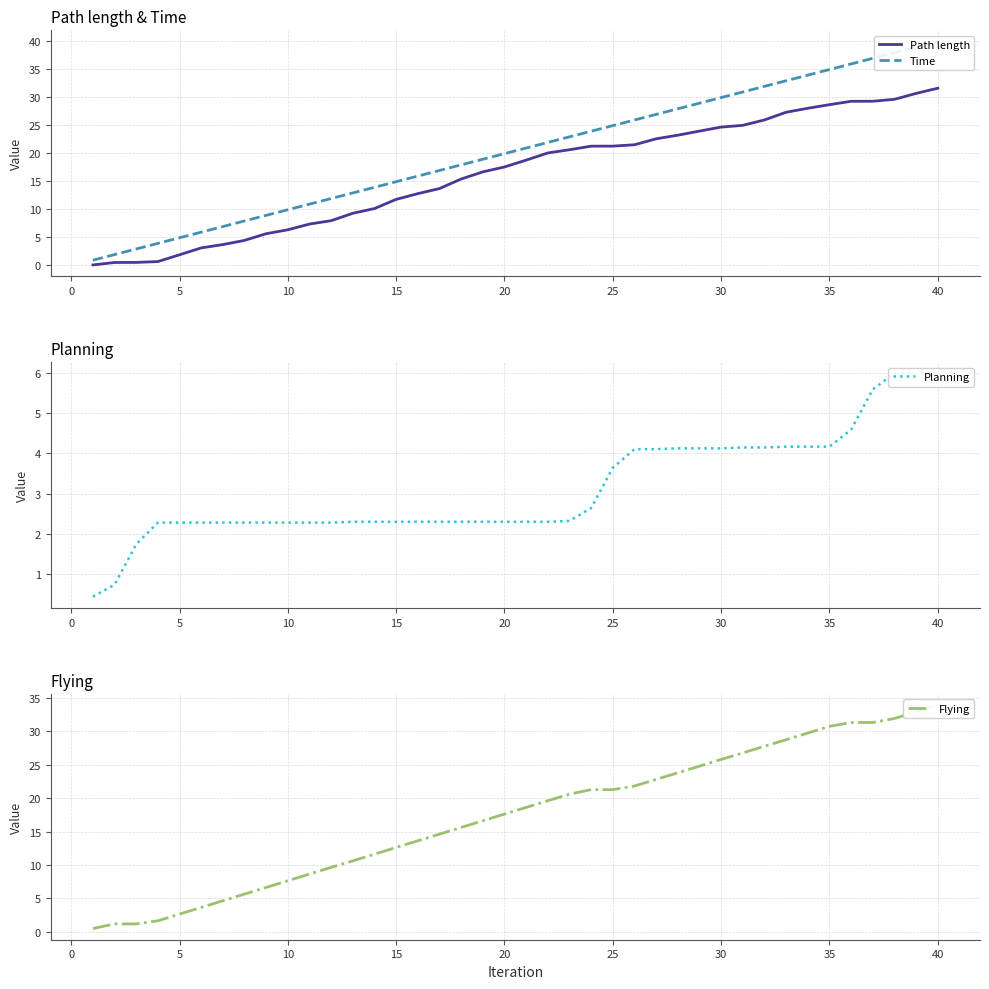

Which category has the highest value in the Path length series?

40